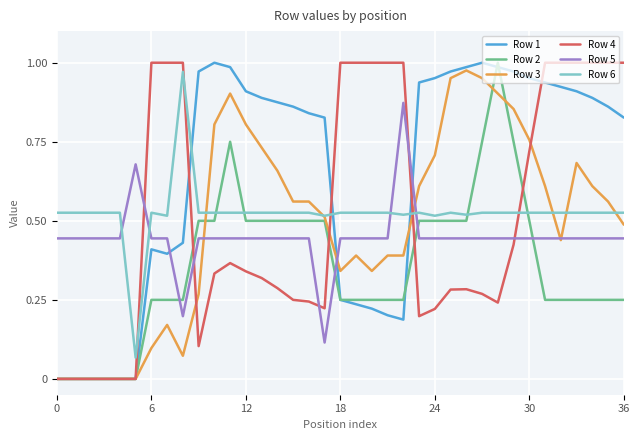

Which series has the largest total across all categories?

Row 1